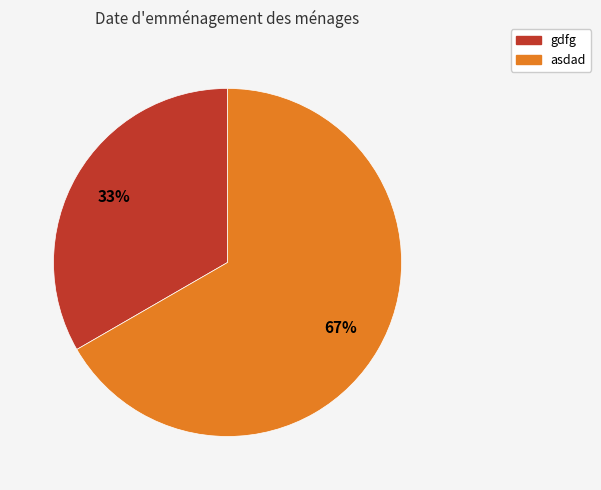

Between asdad and gdfg, which is larger?

asdad